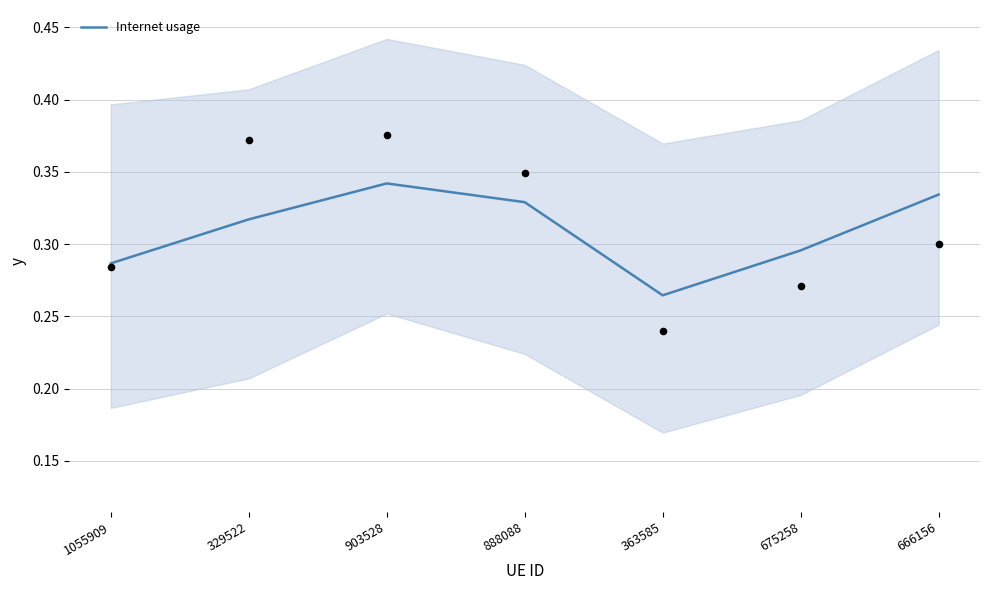

Between 888088 and 329522, which is larger?

888088